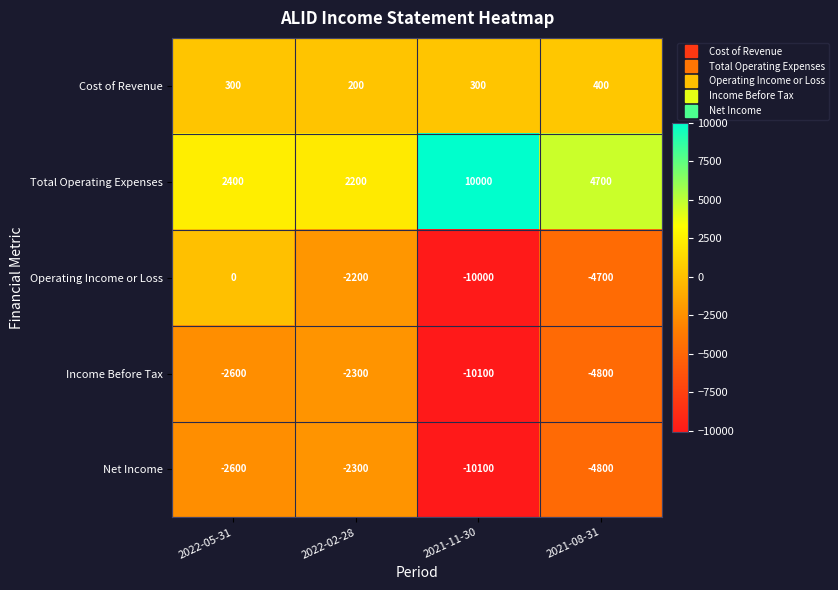

Reading left to right, what are all the values shown in this chart?

Cost of Revenue: 300	200	300	400
Total Operating Expenses: 2400	2200	10000	4700
Operating Income or Loss: 0	-2200	-10000	-4700
Income Before Tax: -2600	-2300	-10100	-4800
Net Income: -2600	-2300	-10100	-4800